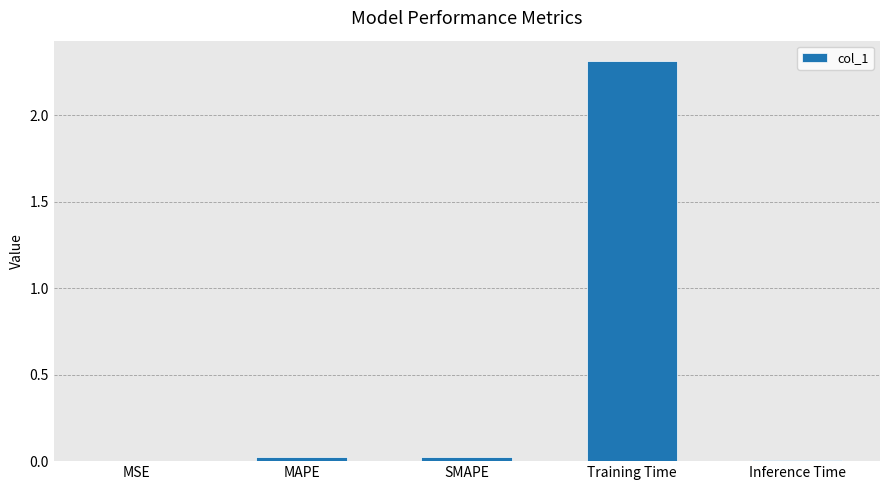

What is the sum of all values?

2.4